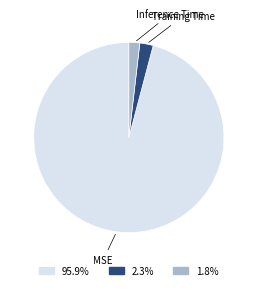

Count the number of slices in the pie.

3